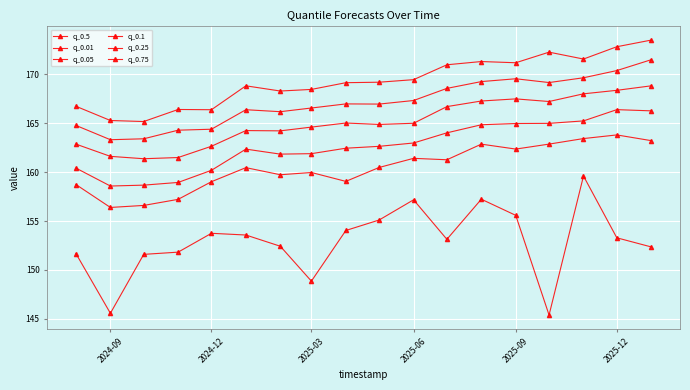

How many lines are shown in the chart?

6